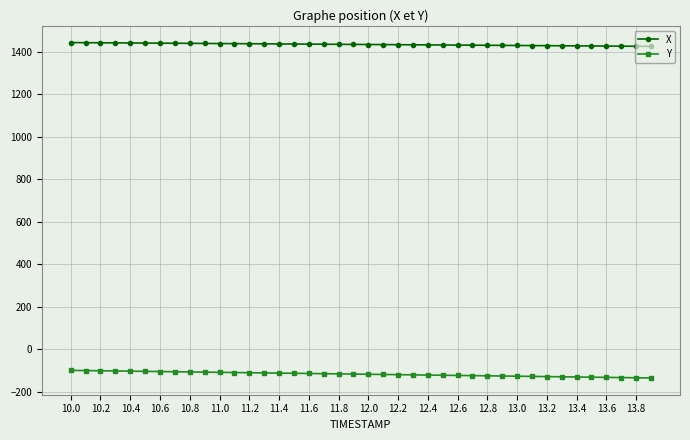

True or false: Y and X intersect in this chart.

False